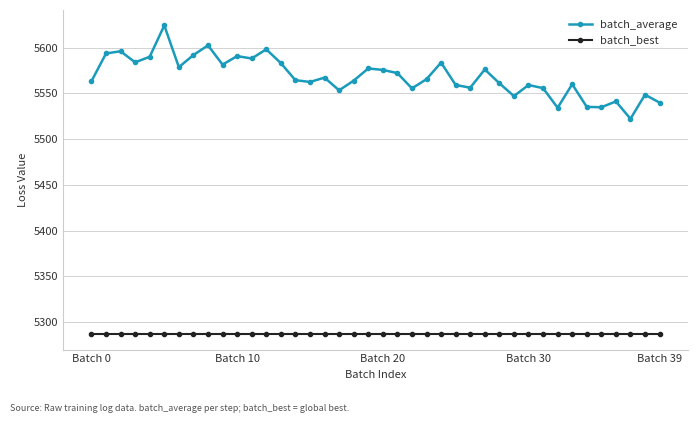

True or false: batch_best and batch_average cross at least once.

False